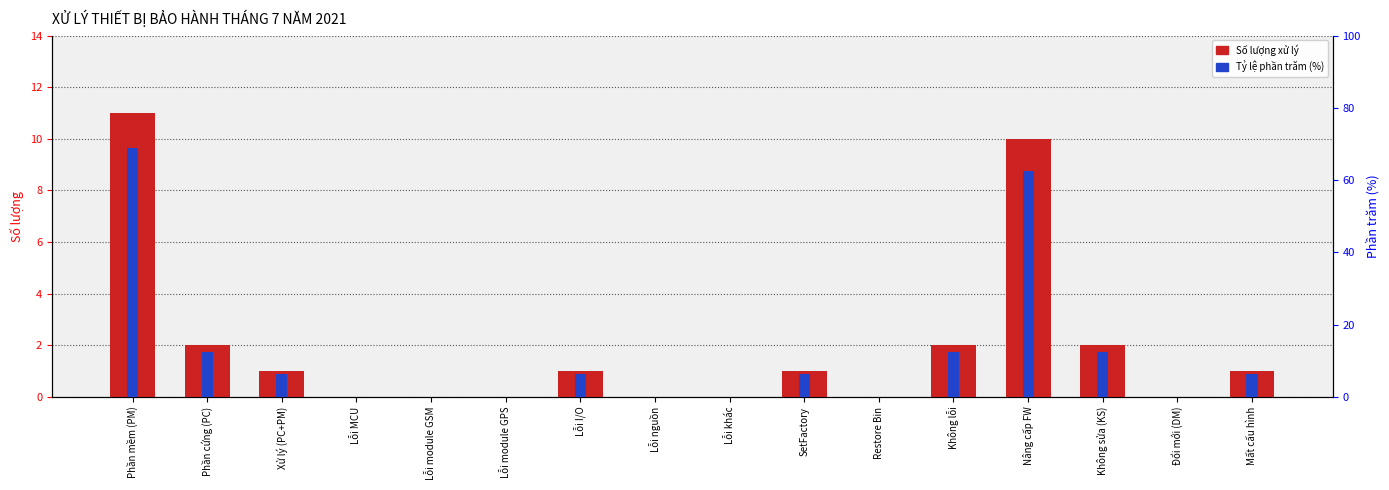

Reading right to left, transcribe all the data shown in this chart.

Số lượng xử lý: 1.0	0.0	2.0	10.0	2.0	0.0	1.0	0.0	0.0	1.0	0.0	0.0	0.0	1.0	2.0	11.0
Tỷ lệ phần trăm (%): 6.2	0.0	12.5	62.5	12.5	0.0	6.2	0.0	0.0	6.2	0.0	0.0	0.0	6.2	12.5	68.8